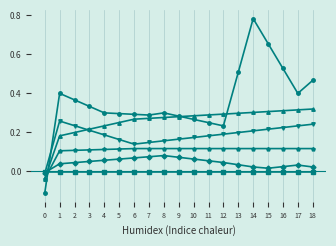

Which category has the highest value across all series?

14